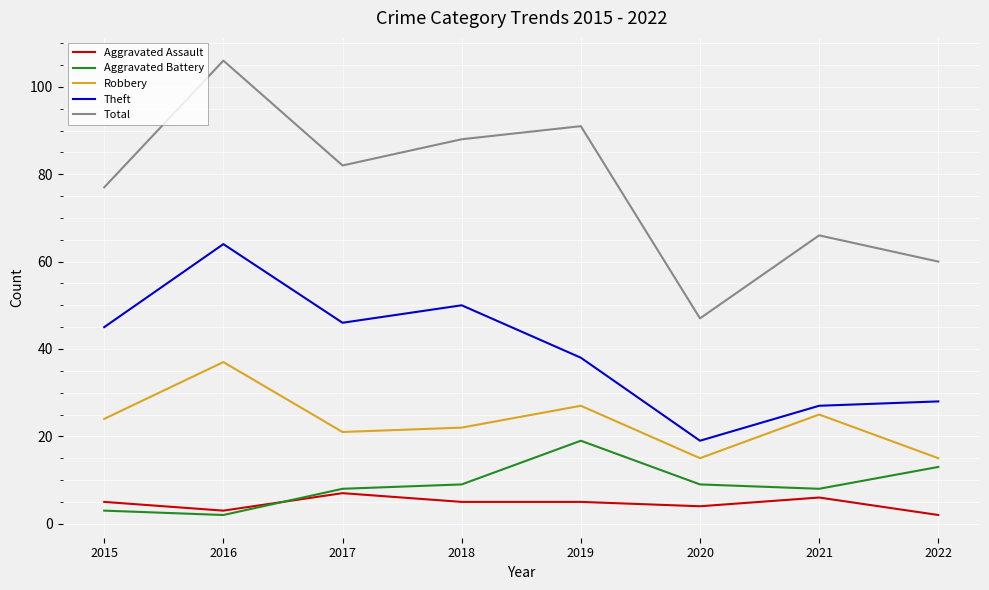

True or false: Robbery has a value of 32 at 2017.

False